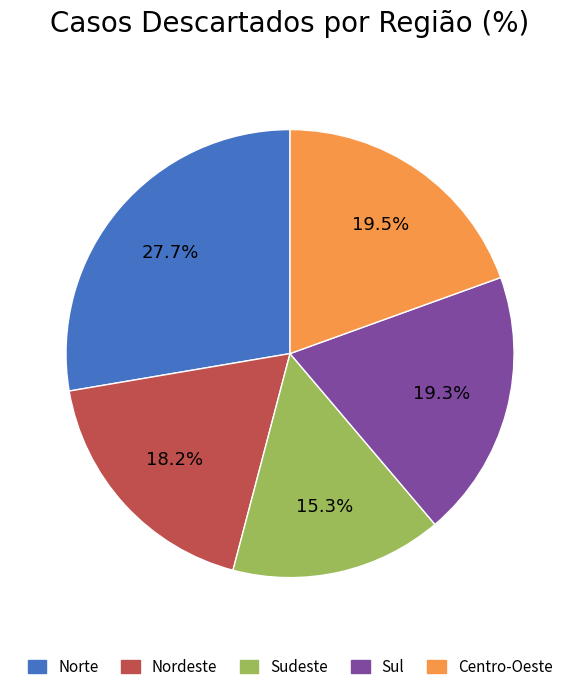

How many slices are in this pie chart?

5